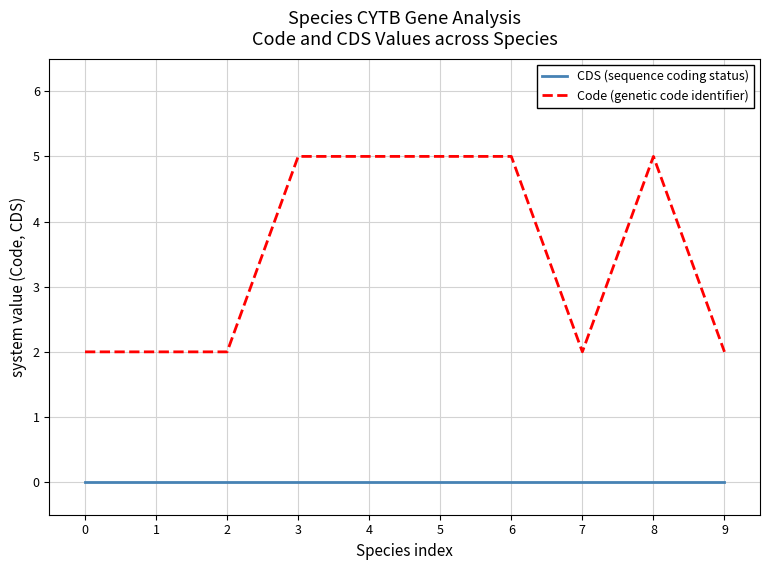

Which series has the largest total across all categories?

Code (genetic code identifier)